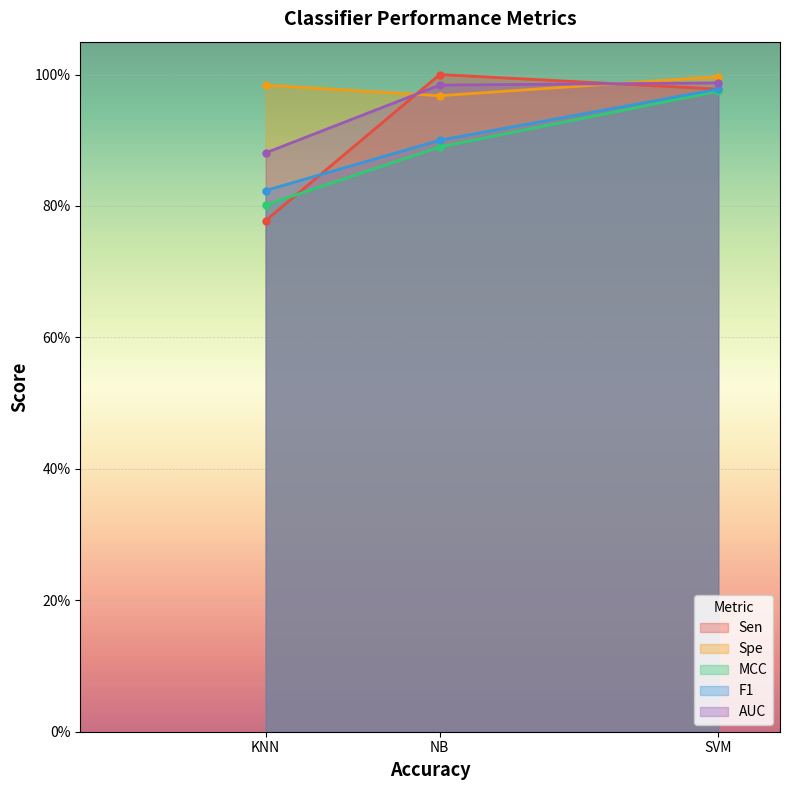

Where is Sen nearest to the value 0?

KNN